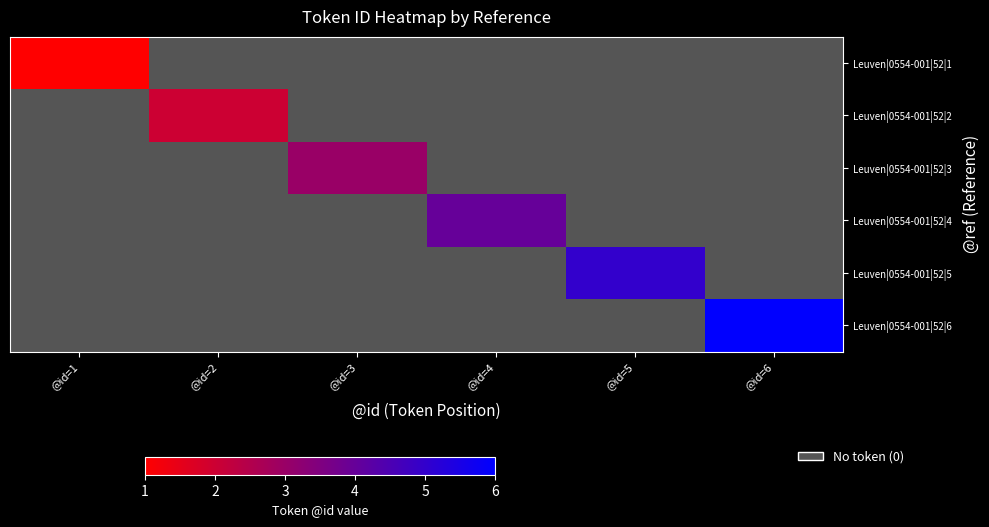

At how many categories does at least one series exceed 5?

1